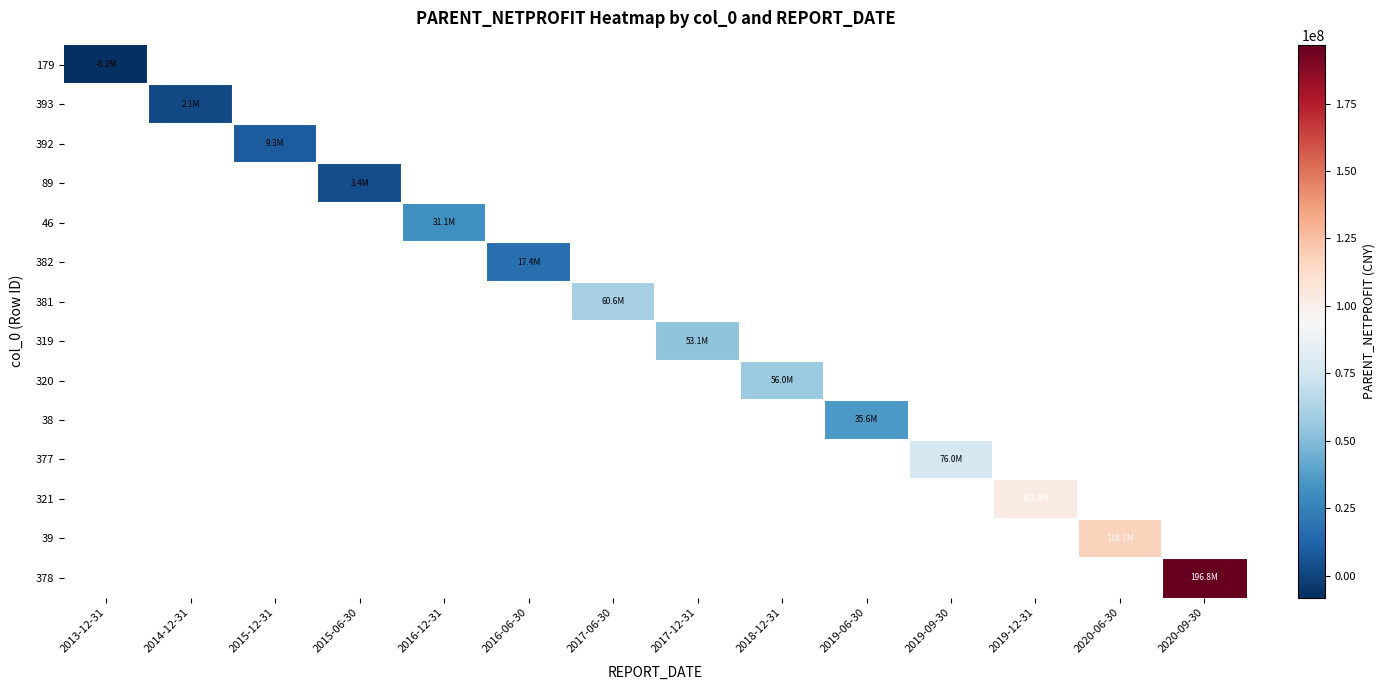

How many distinct data groups are displayed?

14